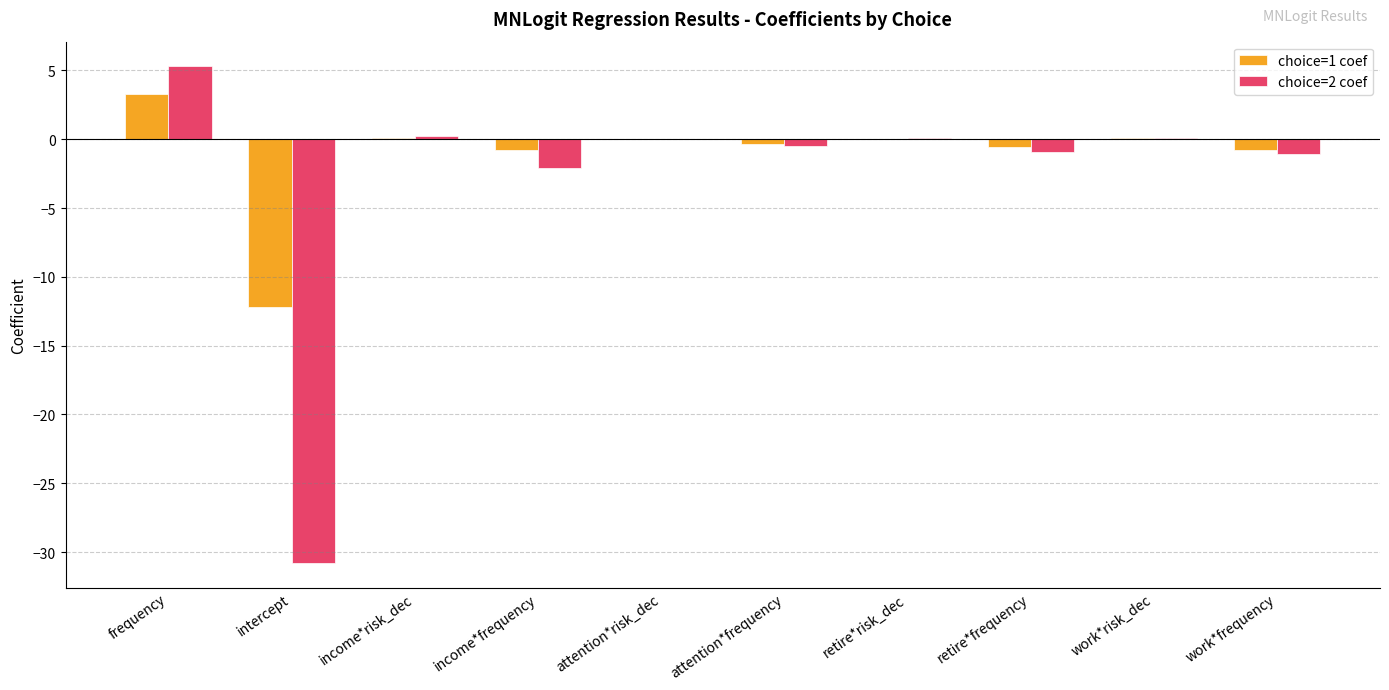

What is the spread (max minus min) of values at retire*frequency?

0.3